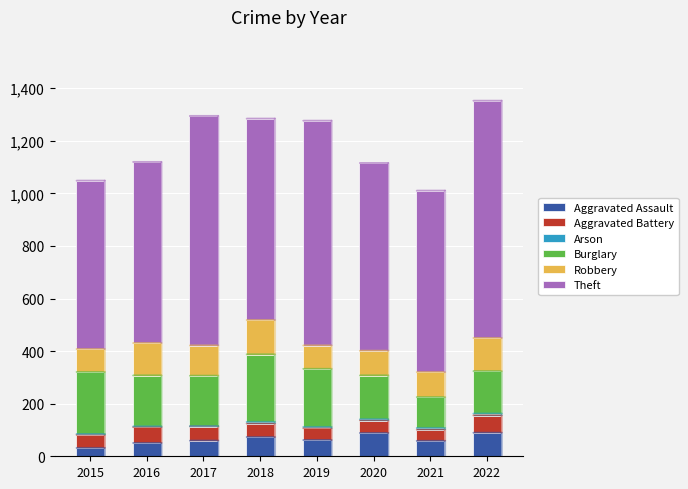

What is the maximum value for Aggravated Assault?

89